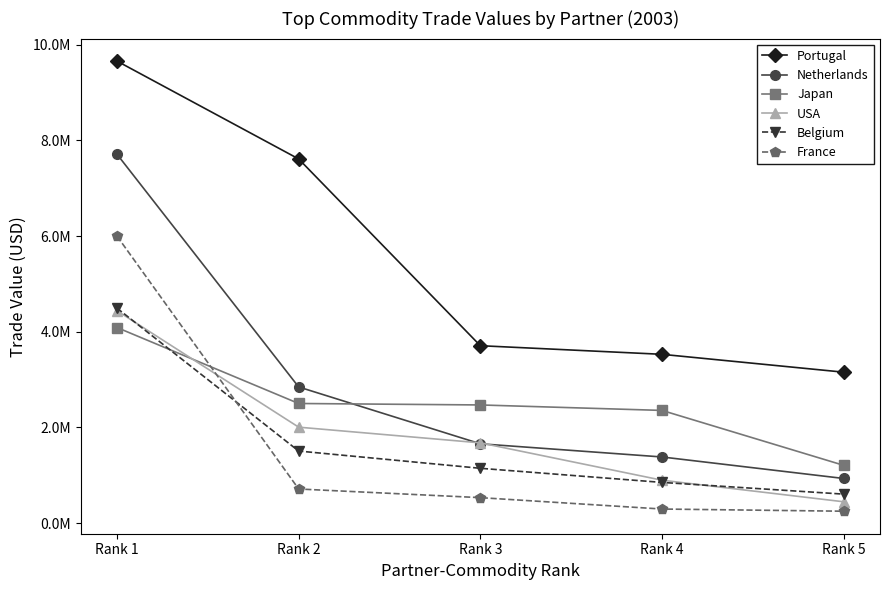

Which series has the widest spread of values?

Netherlands